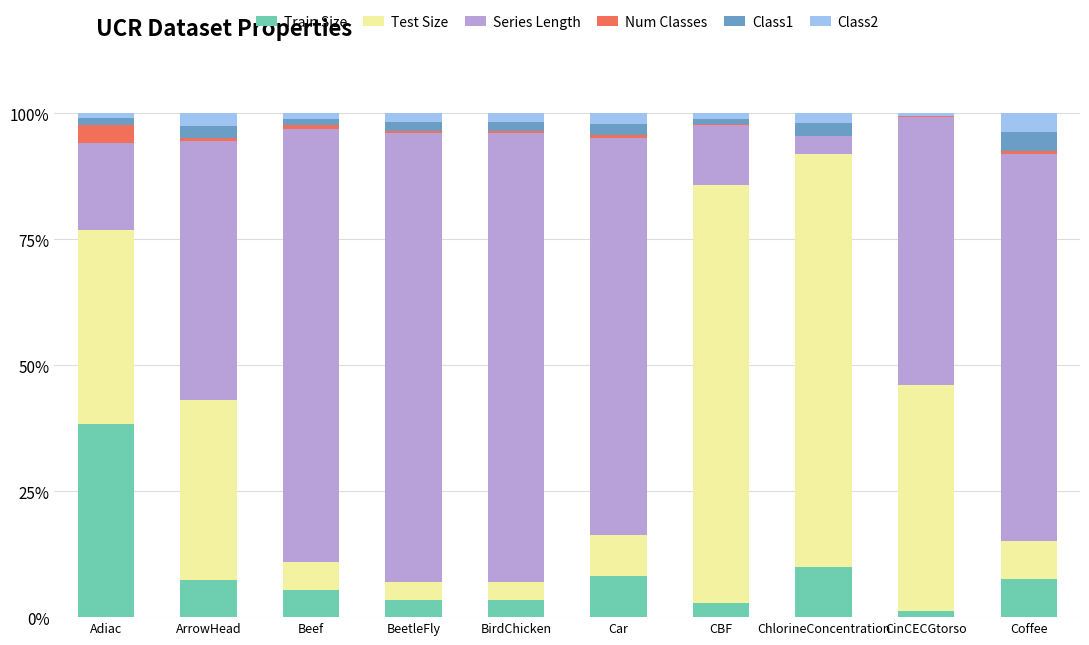

What is the maximum value for Train Size?

38.3